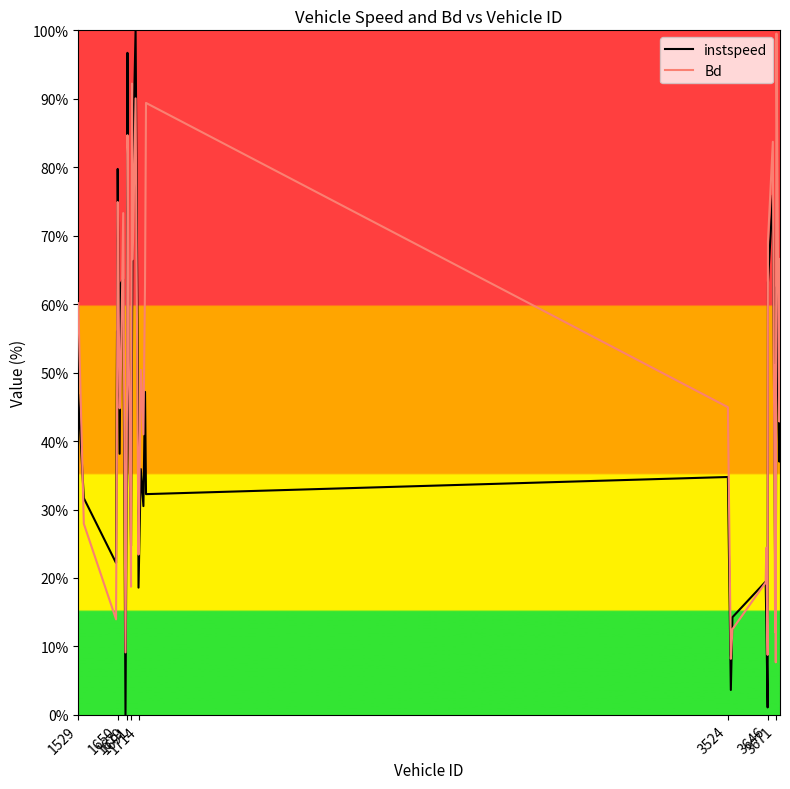

Which series has the largest total across all categories?

Bd